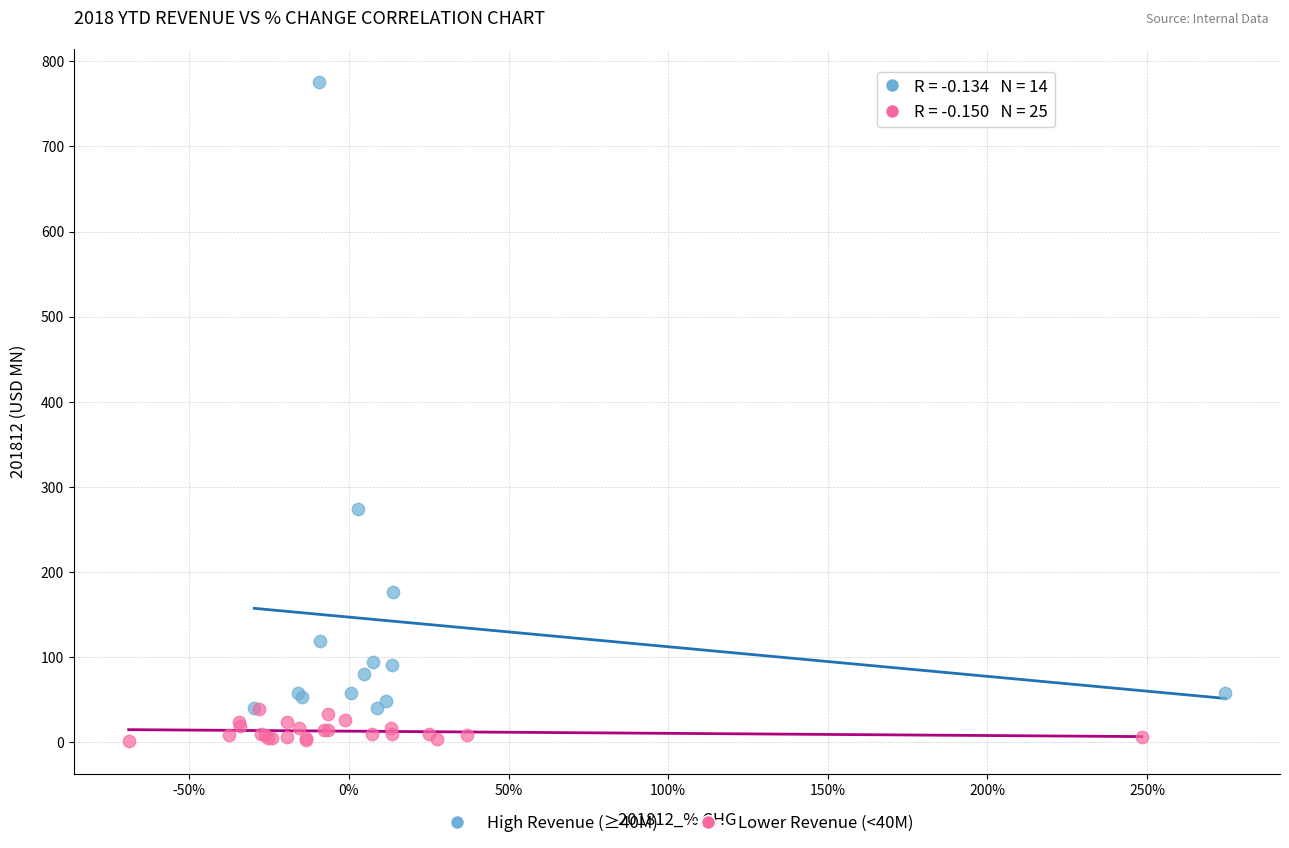

Which series contains the lowest Y value?

Lower Revenue (<40M)